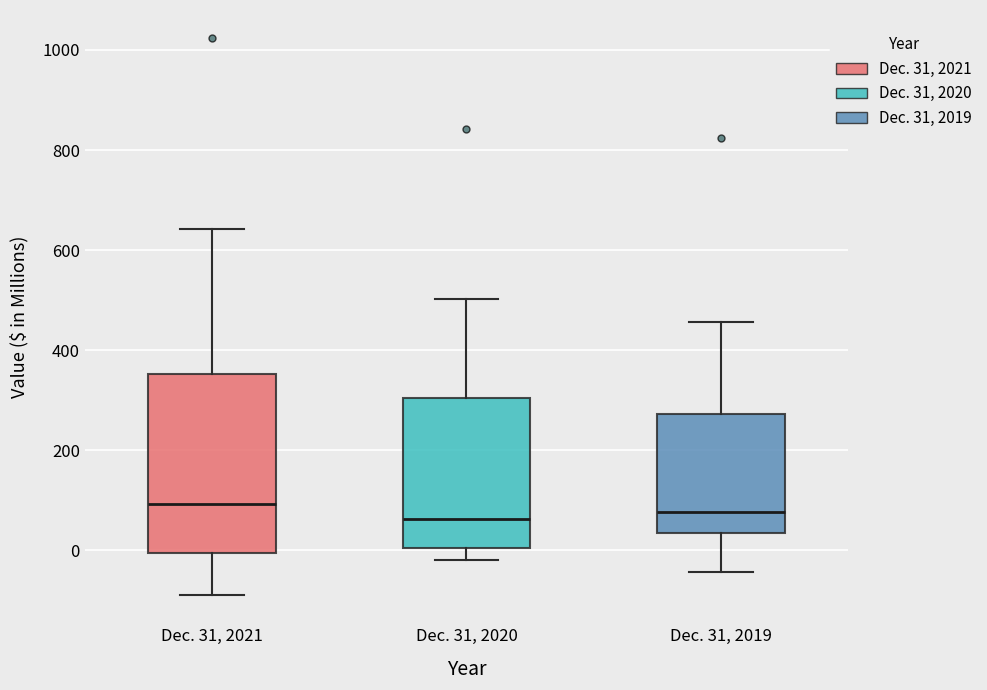

Reading left to right, transcribe this box plot: for each box, give where its median line is, the range the box spans, and where its two whiskers end, as read against the y-axis. The values are not printed on the chart, so give them approximately, as read against the axis.

Dec. 31, 2021: median 100, box 0 to 360, whiskers -100 to 640
Dec. 31, 2020: median 60, box 0 to 300, whiskers -20 to 500
Dec. 31, 2019: median 80, box 40 to 280, whiskers -40 to 460